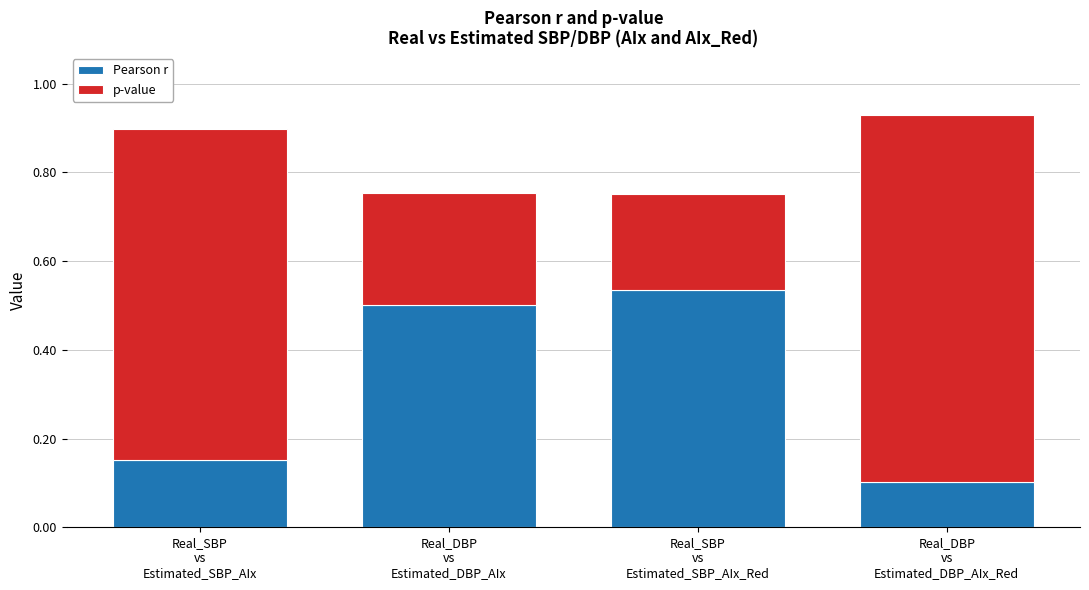

What is the total value across all series at Real_SBP
vs
Estimated_SBP_AIx?

0.9